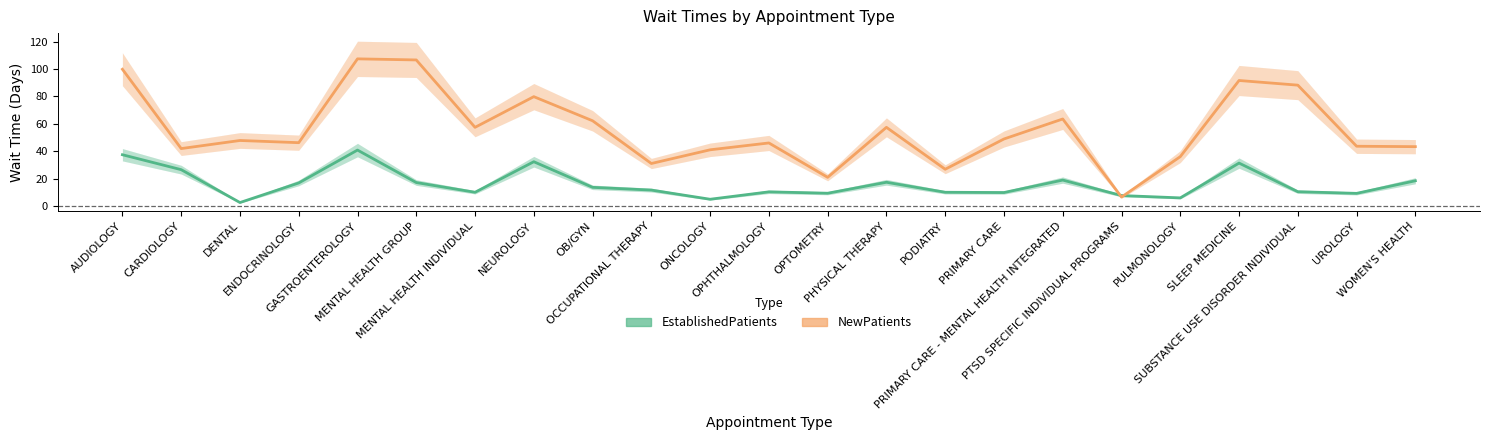

Which series has the widest spread of values?

NewPatients